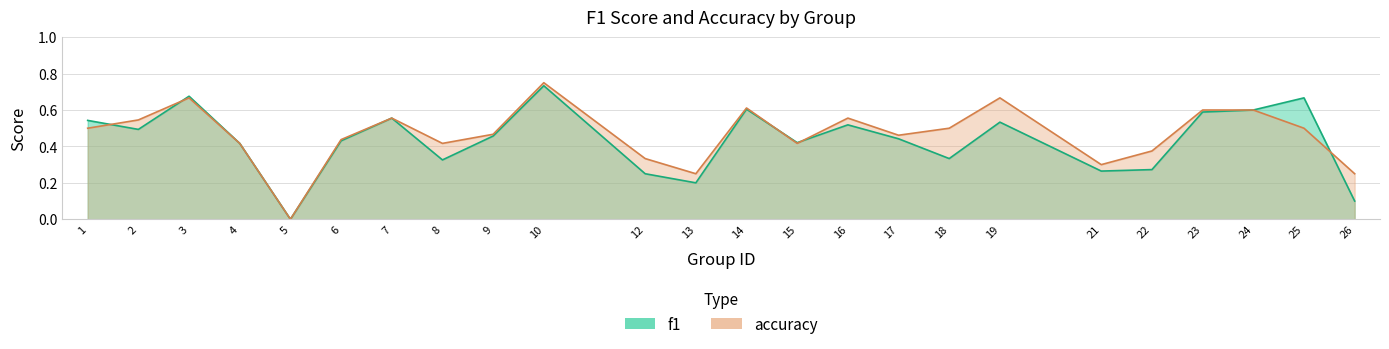

At which category does f1 reach its first local peak?

3